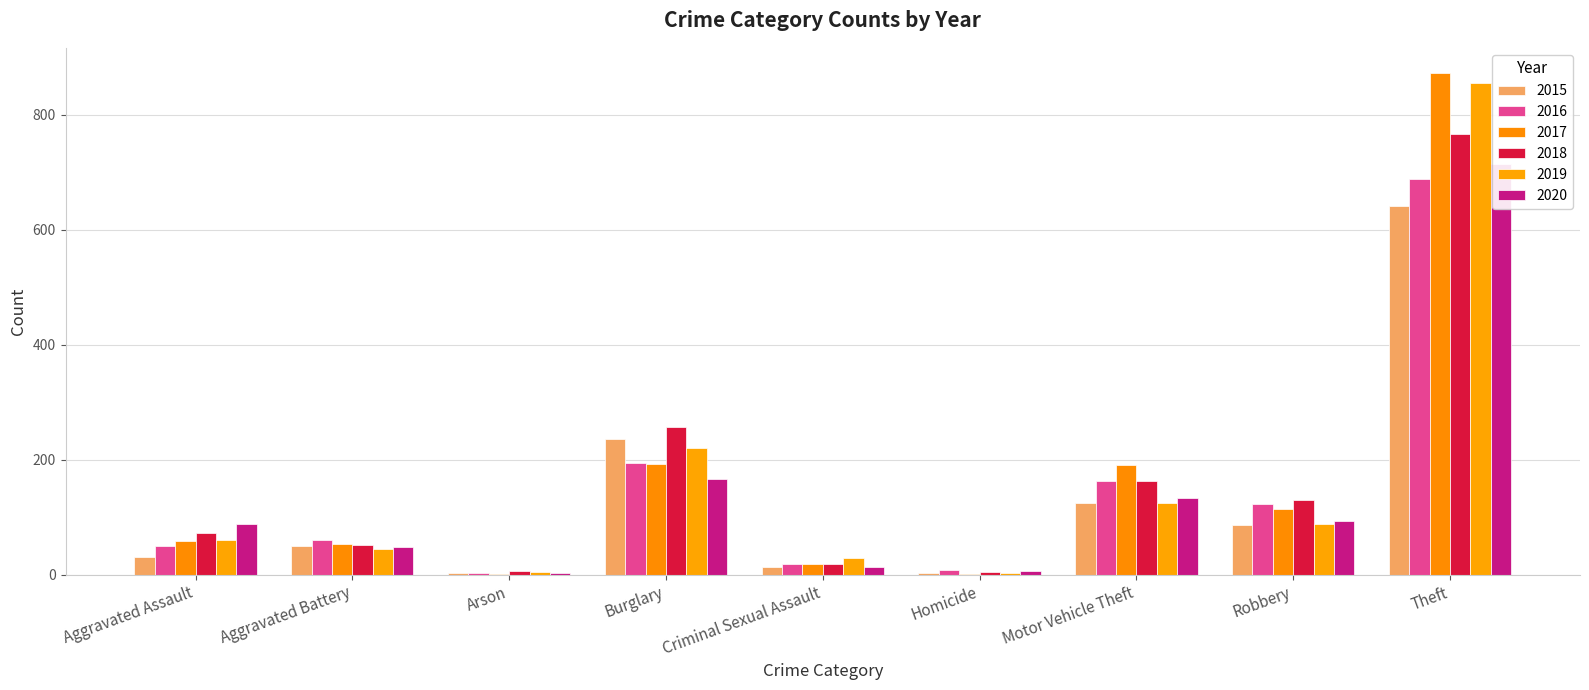

At which label is 2018 closest to 386?

Burglary